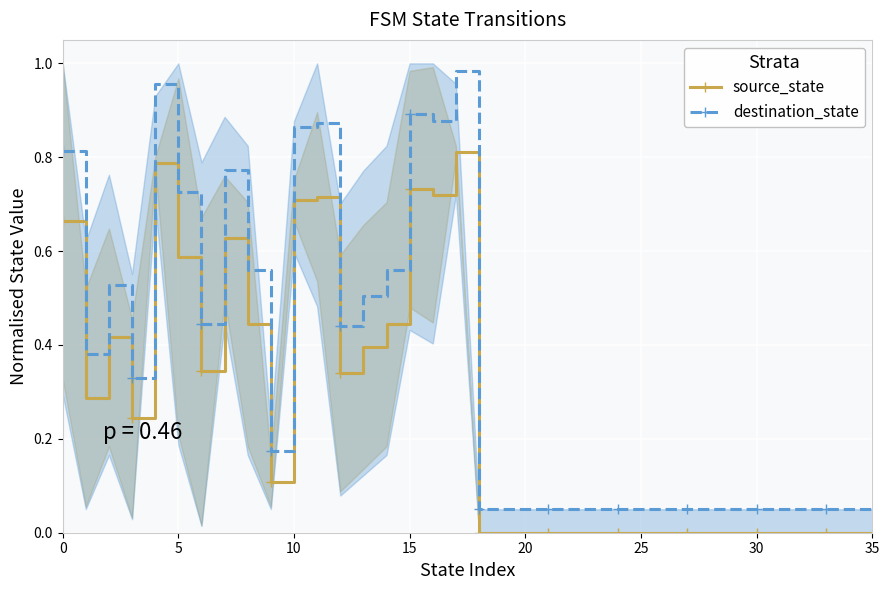

Rank the series by their maximum value, from lowest to highest.

source_state, destination_state